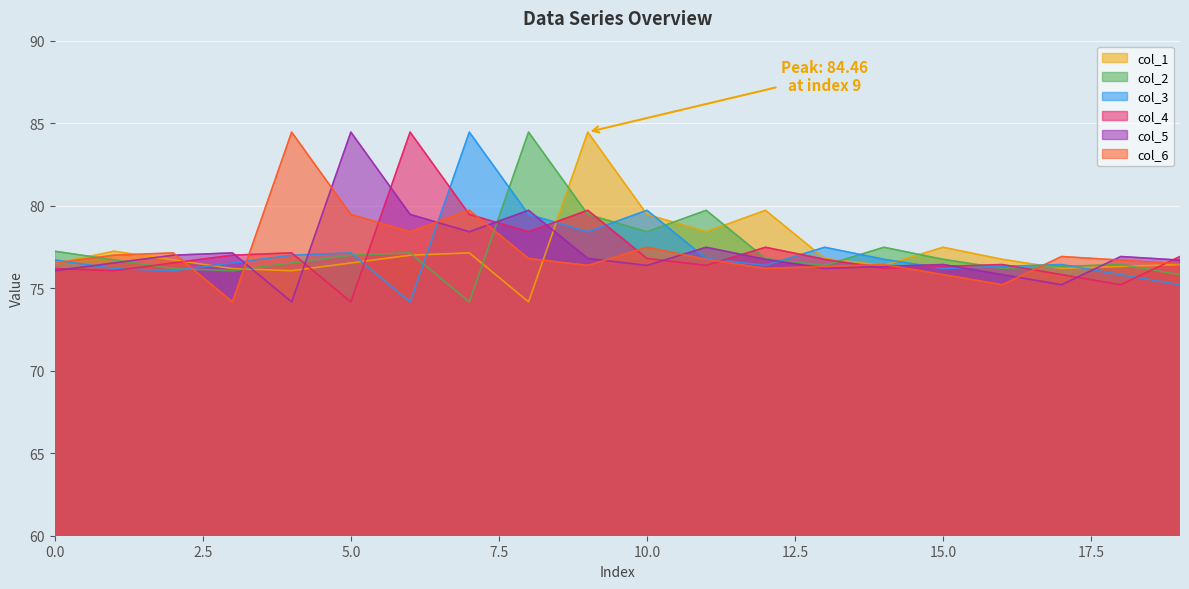

What is the difference between the maximum and minimum values in the col_1 series?

10.3